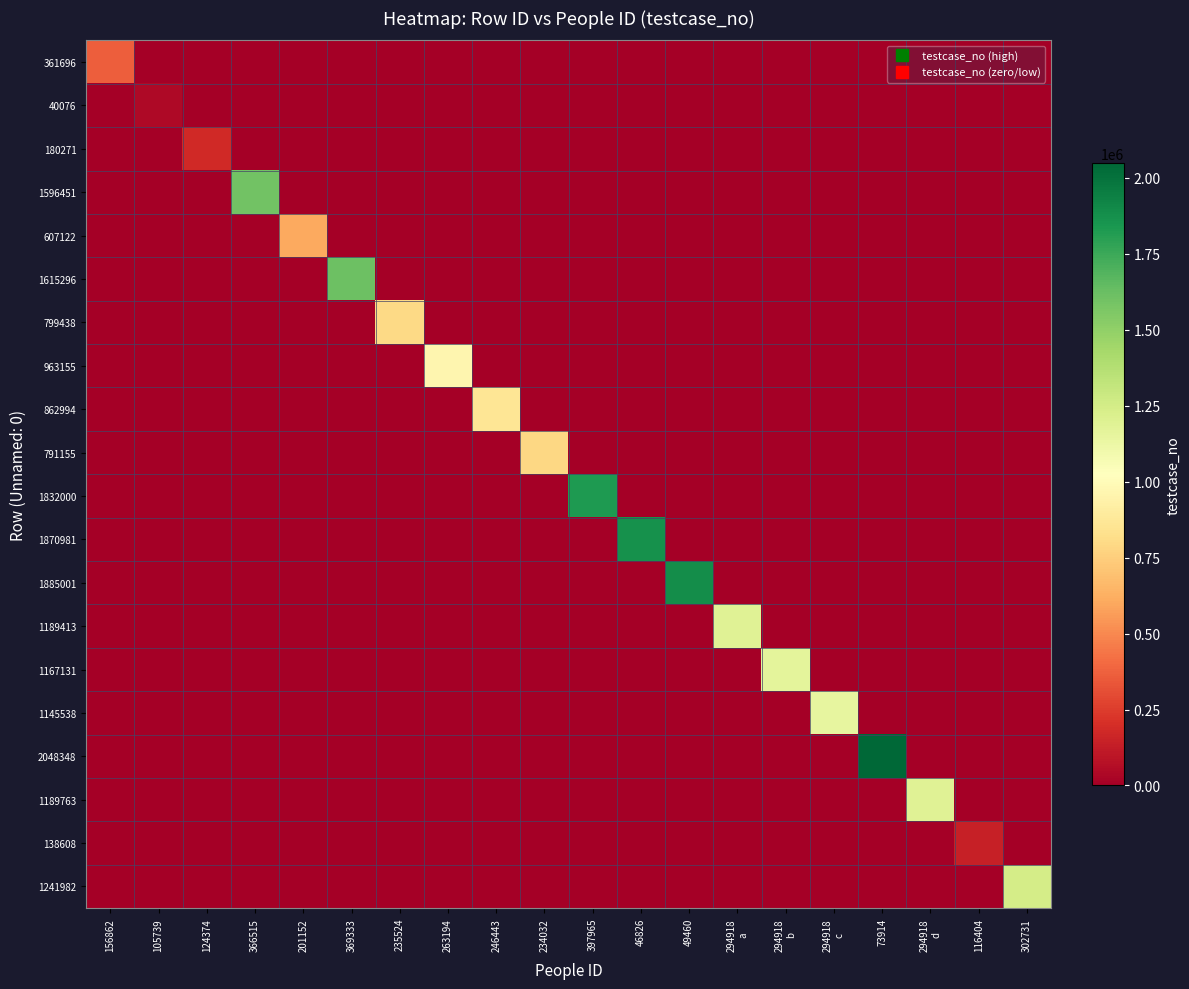

Rank the series by their maximum value, from highest to lowest.

2048348, 1885001, 1870981, 1832000, 1615296, 1596451, 1241982, 1189763, 1189413, 1167131, 1145538, 963155, 862994, 799438, 791155, 607122, 361696, 180271, 138608, 40076